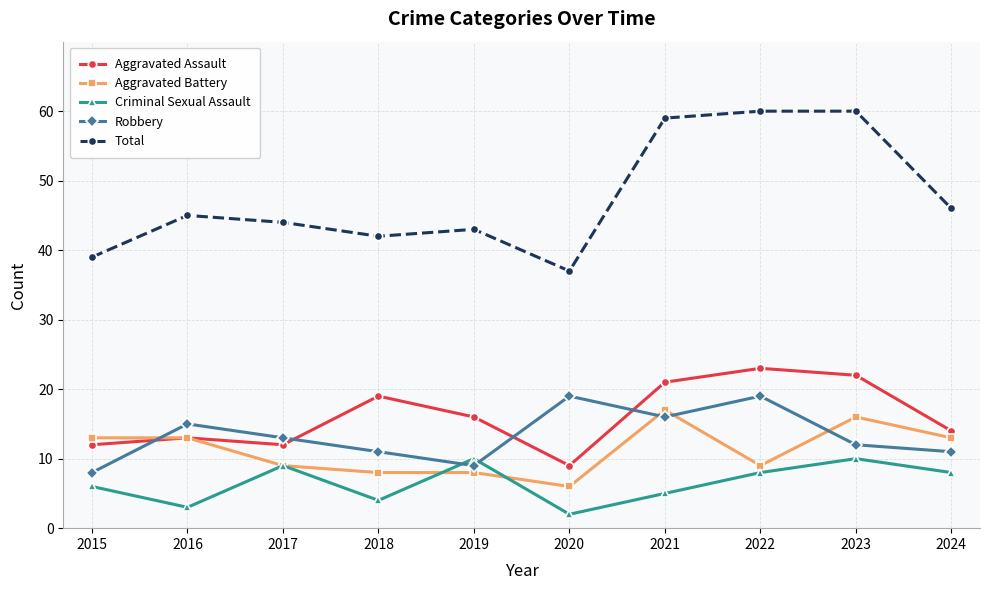

What is the average value of the Aggravated Assault series?

16